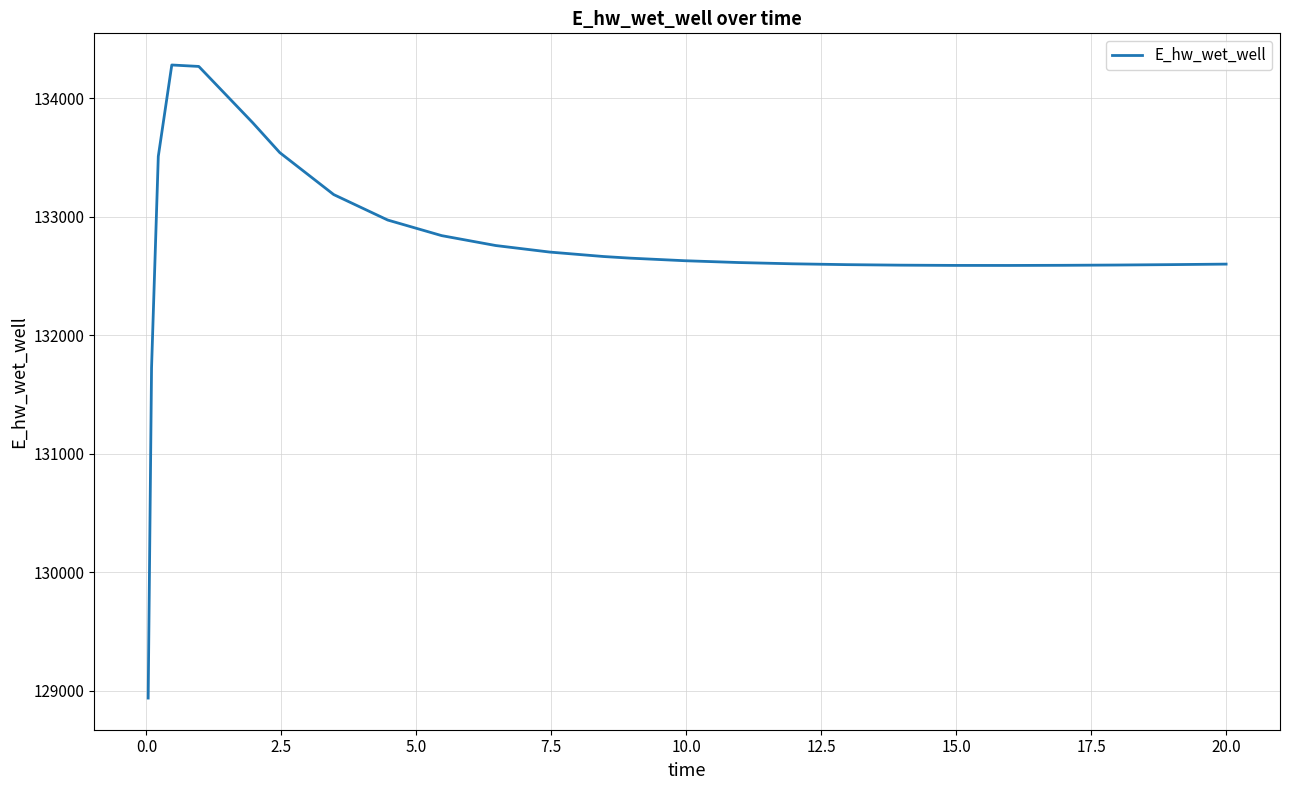

What is the minimum value shown in the chart?

128940.3